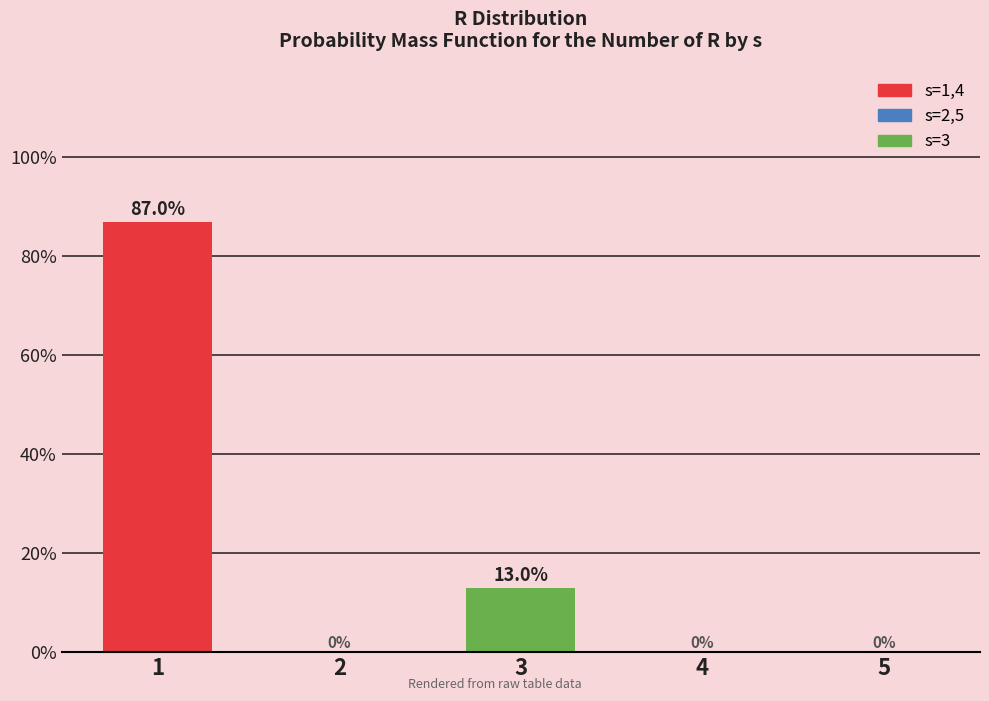

Reading left to right, extract all data points from this chart.

1=87.0	2=0.0	3=13.0	4=0.0	5=0.0